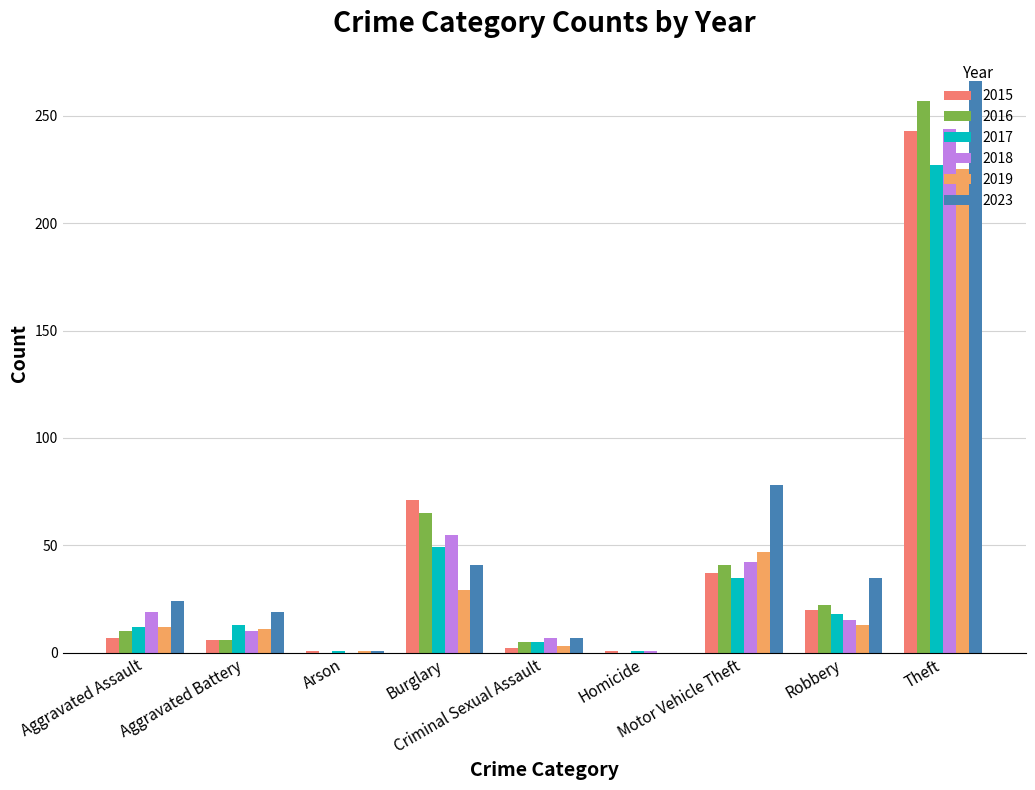

What is the sum of all 2016 values?

406